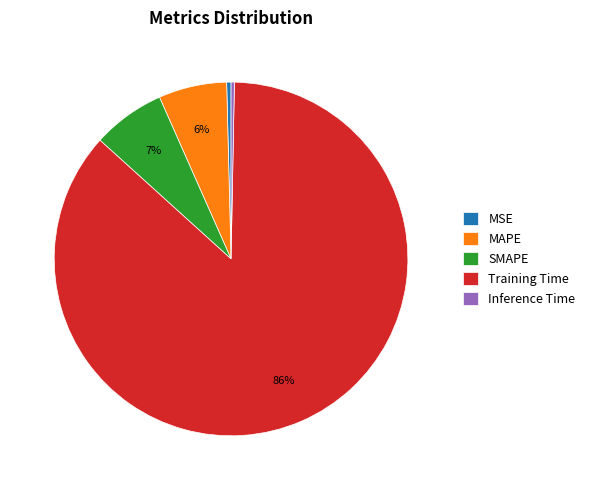

Is it true that MAPE is 6% of the pie?

True